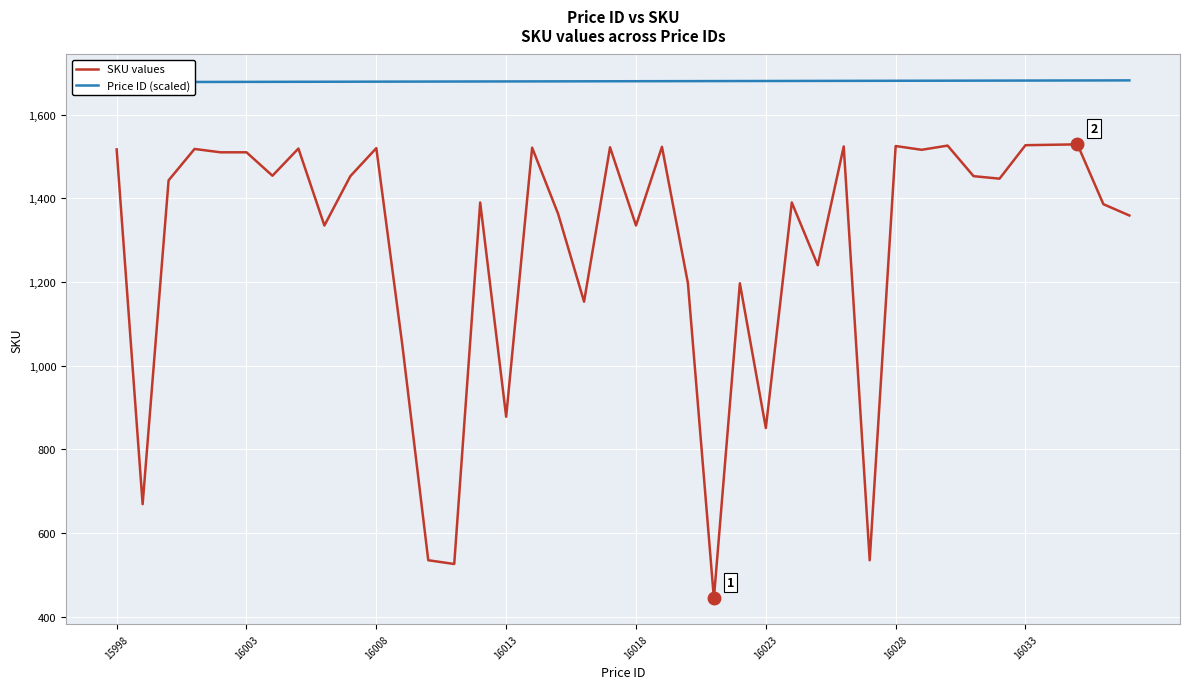

How many interior local valleys does the SKU values series have?

13